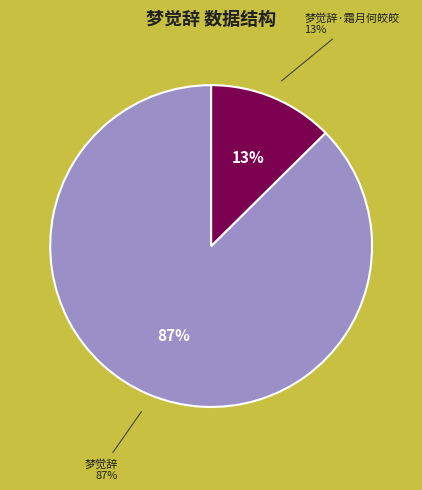

How many segments does this pie chart have?

2